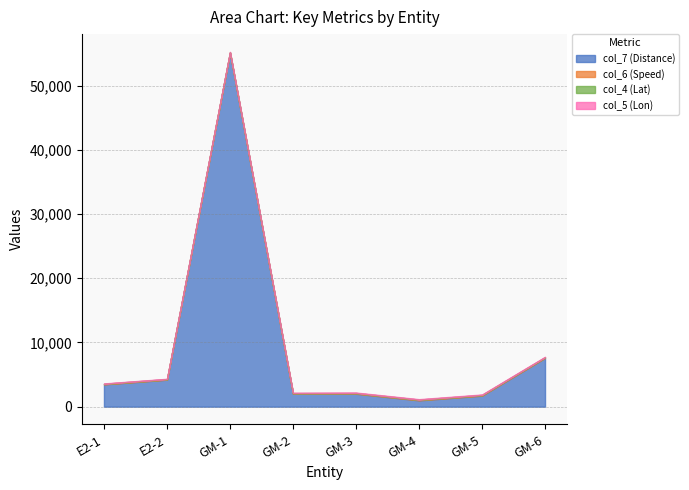

What position from the left is E2-1?

1